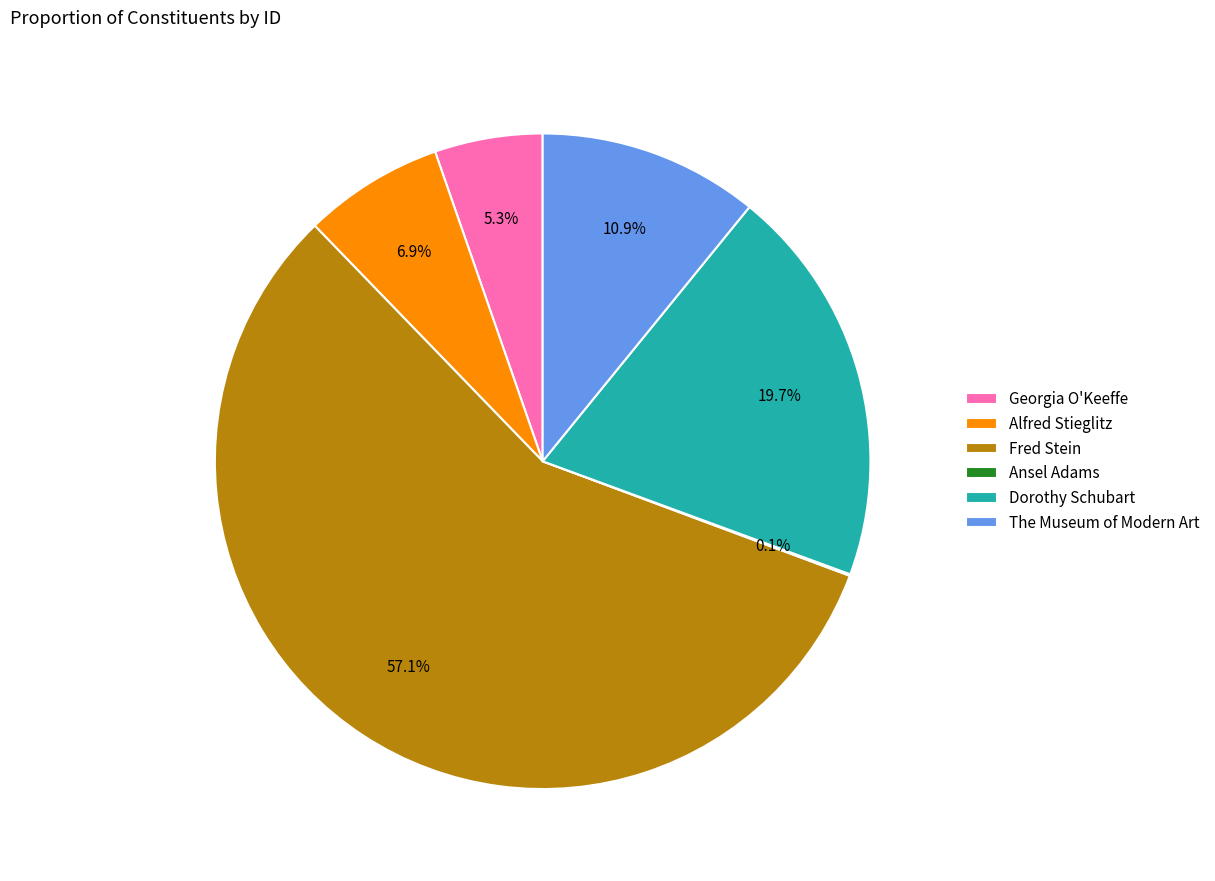

What is the largest slice in the pie chart?

Fred Stein